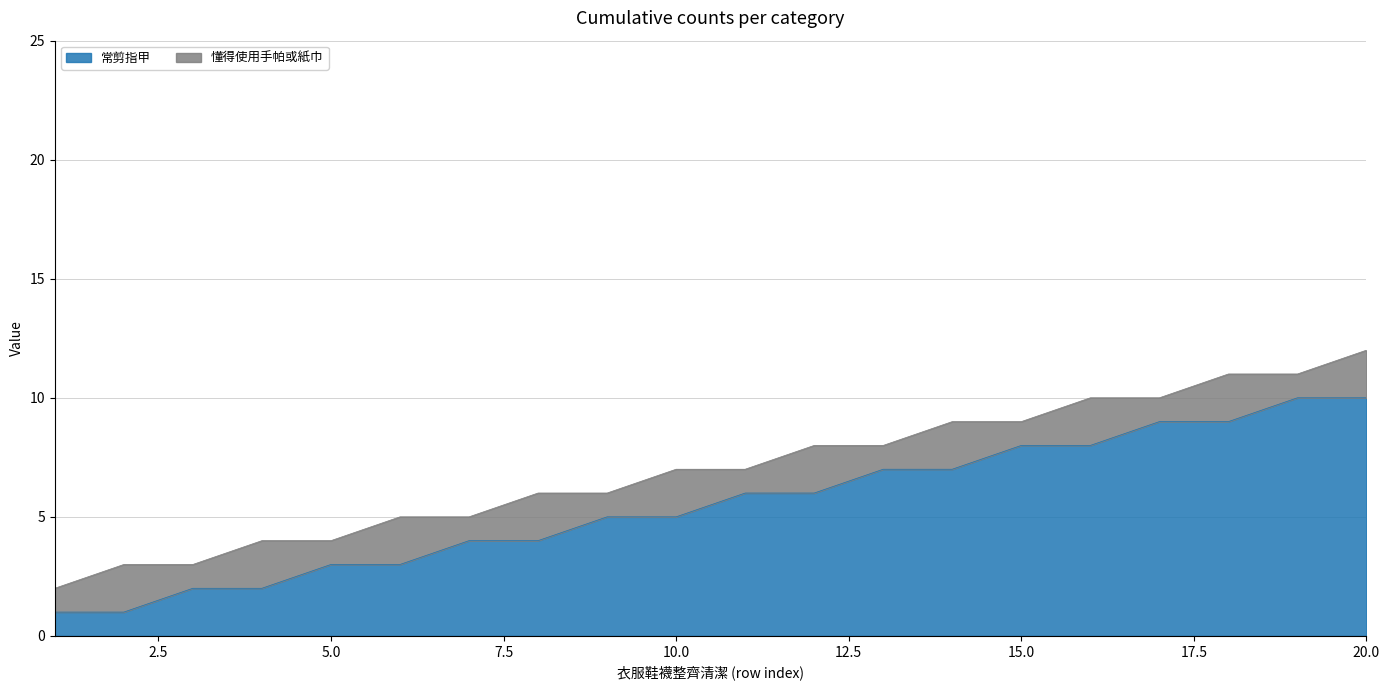

Read the value at 14.

7